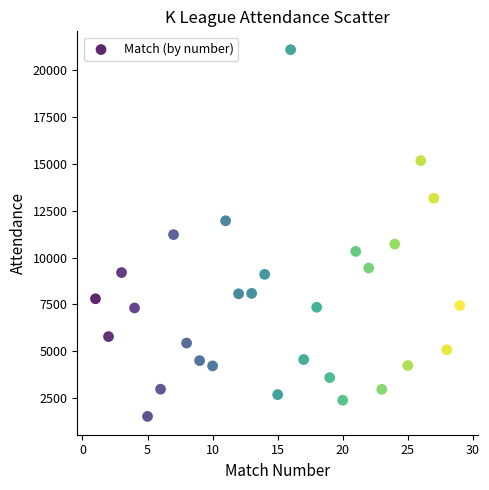

What is the range of X values (max minus min)?

28